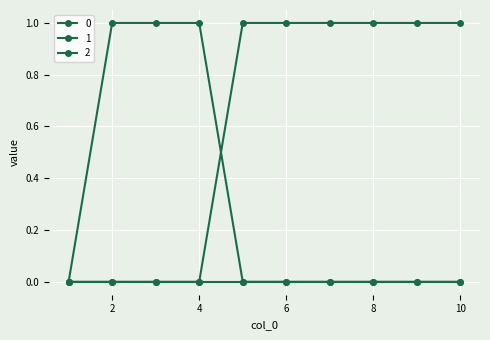

What is the sum of all 0 values?

3